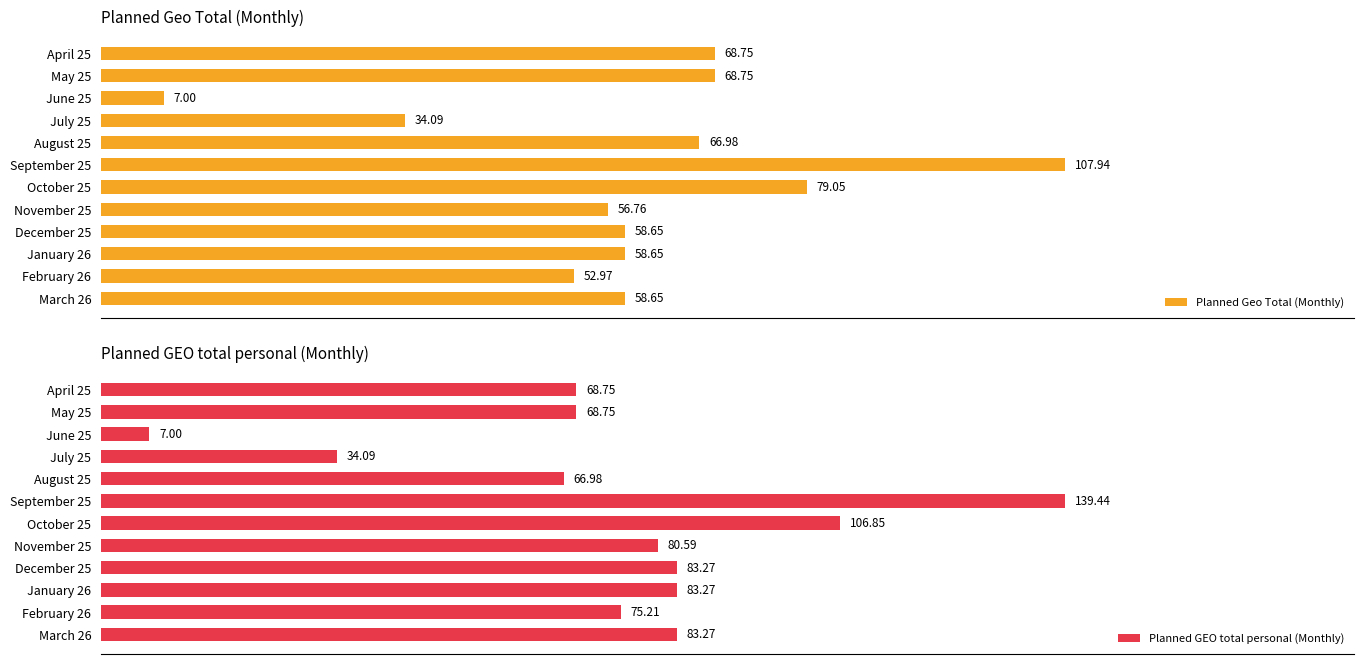

How many values in the Planned Geo Total (Monthly) series exceed 58?

8